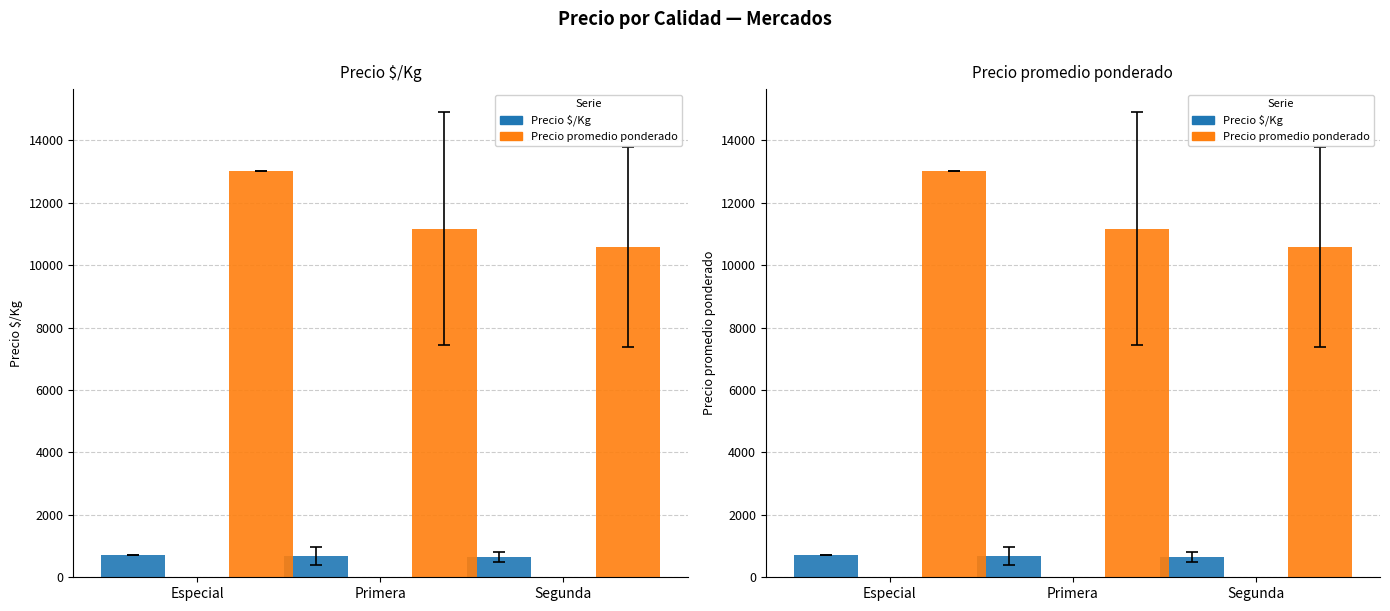

Between Especial and Primera, which series saw the biggest shift?

Precio promedio ponderado